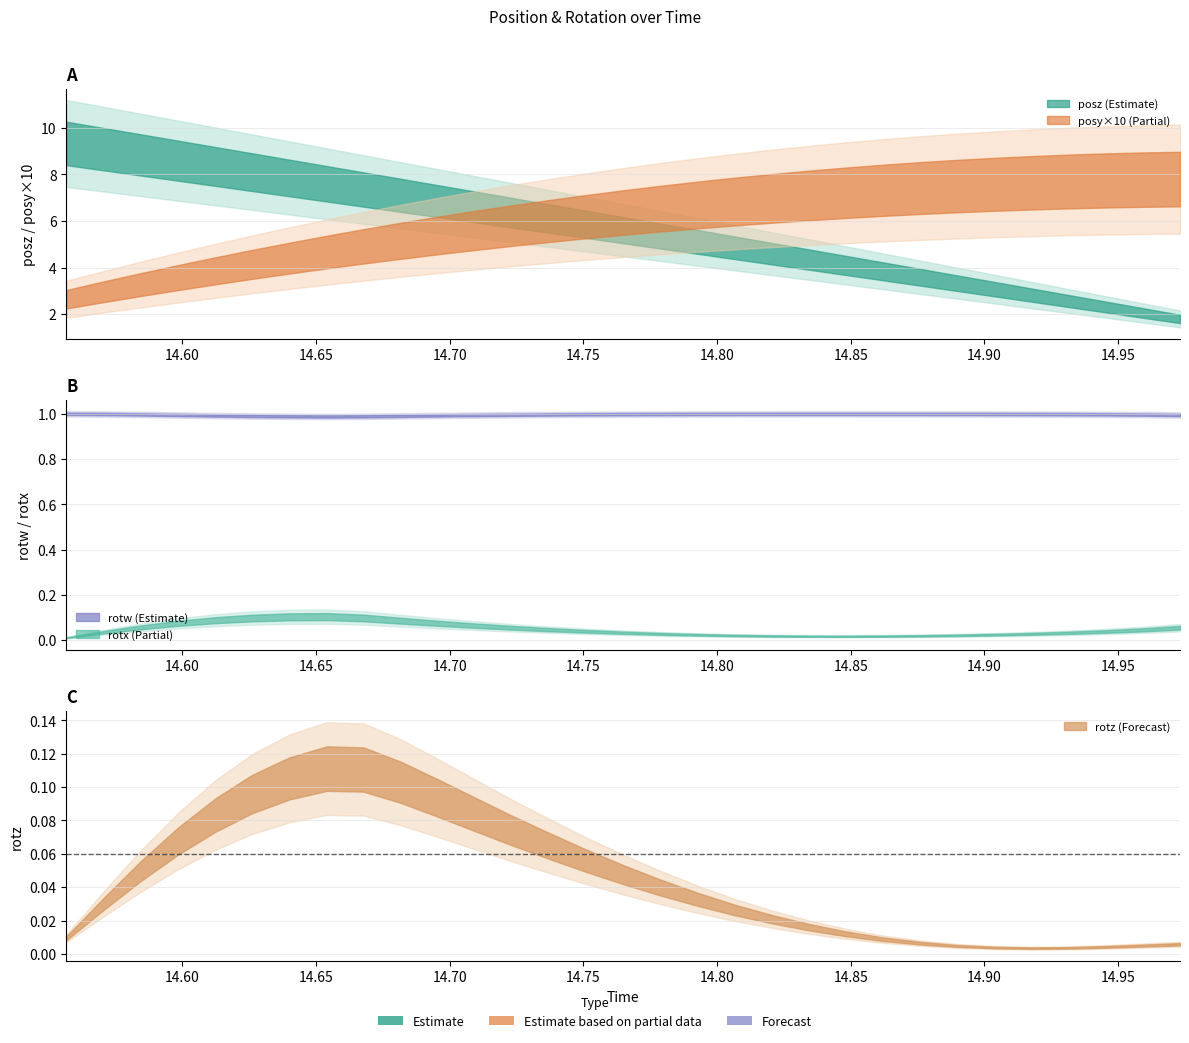

What is the total value across all series at 14.59839?

10.1